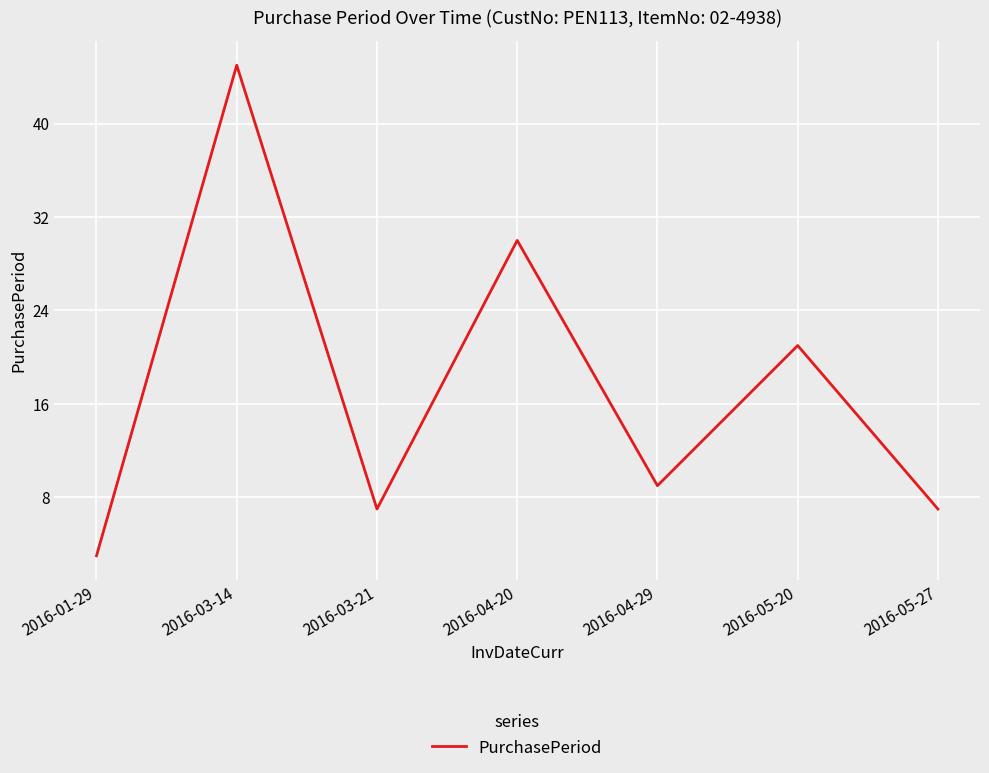

How many values are below 9?

3